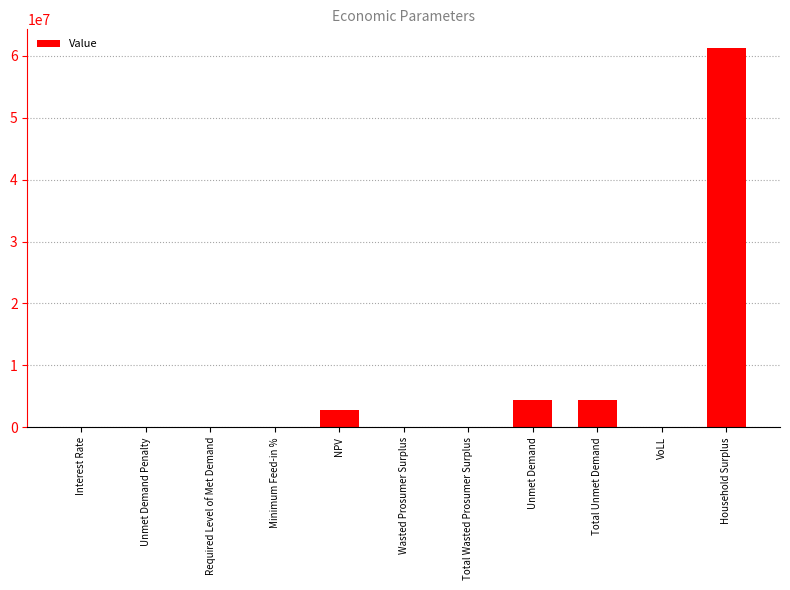

How many data points does each series have?

11